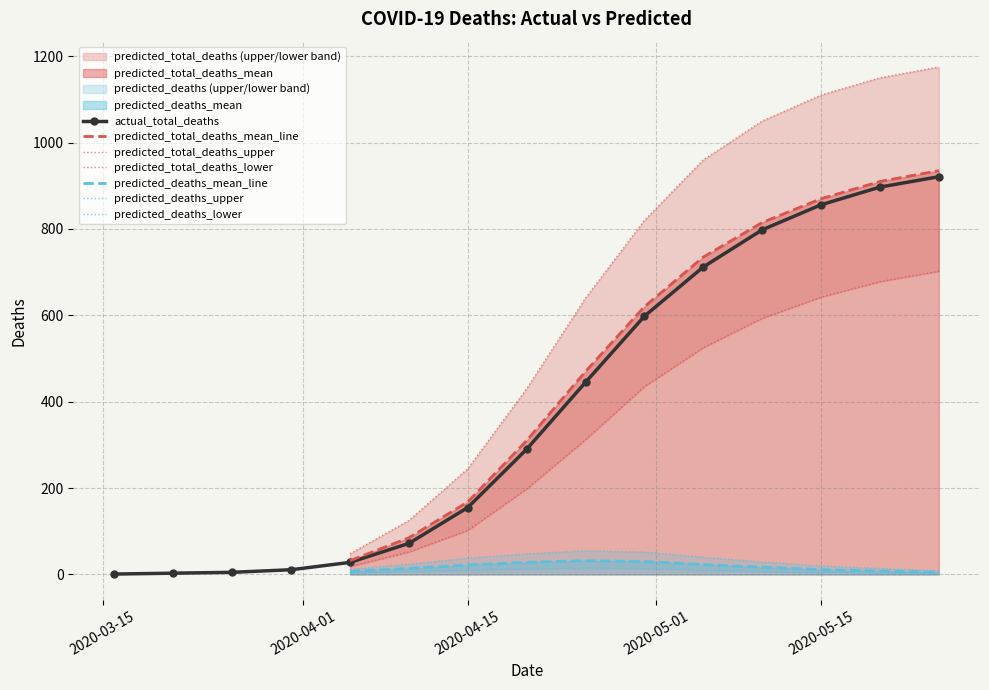

What is the highest value of the actual_total_deaths series?

921